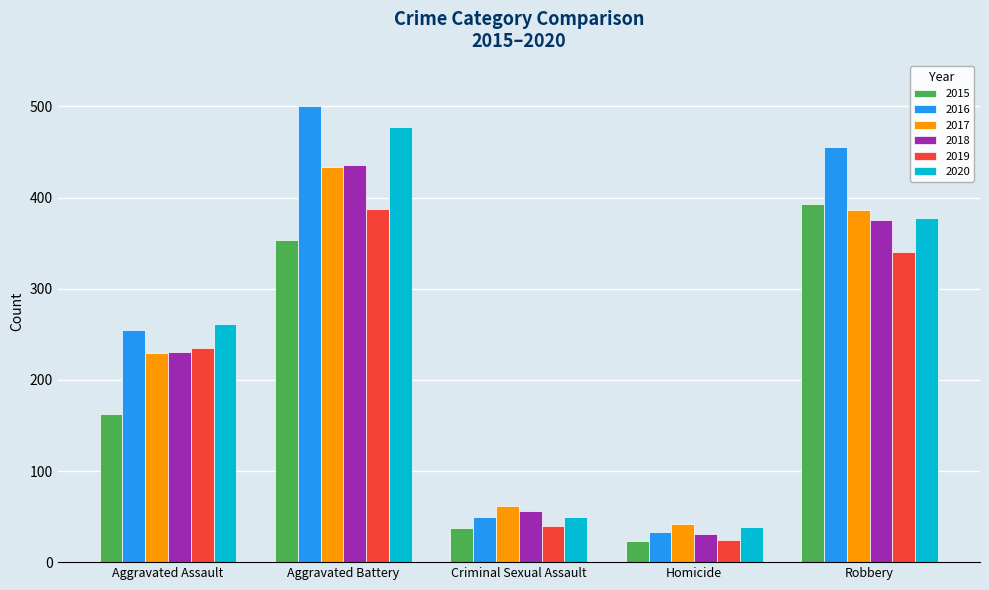

What is the label of the 4th bar from the right?

Aggravated Battery